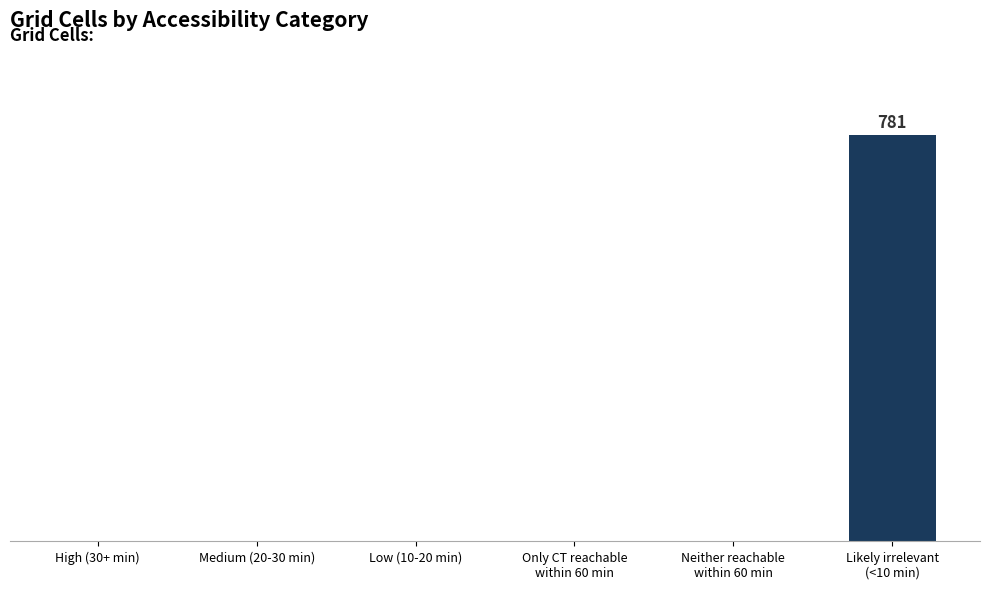

What position from the right is Medium (20-30 min)?

5